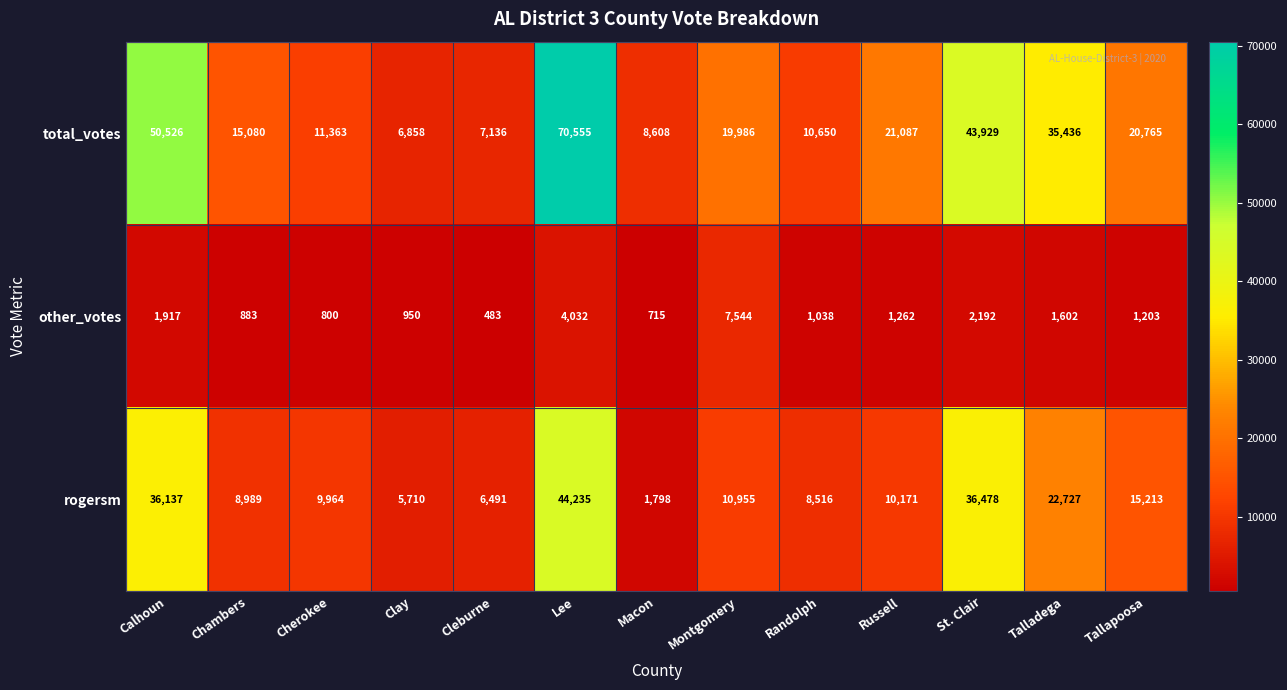

Rank the series at Tallapoosa from highest to lowest value.

total_votes, rogersm, other_votes